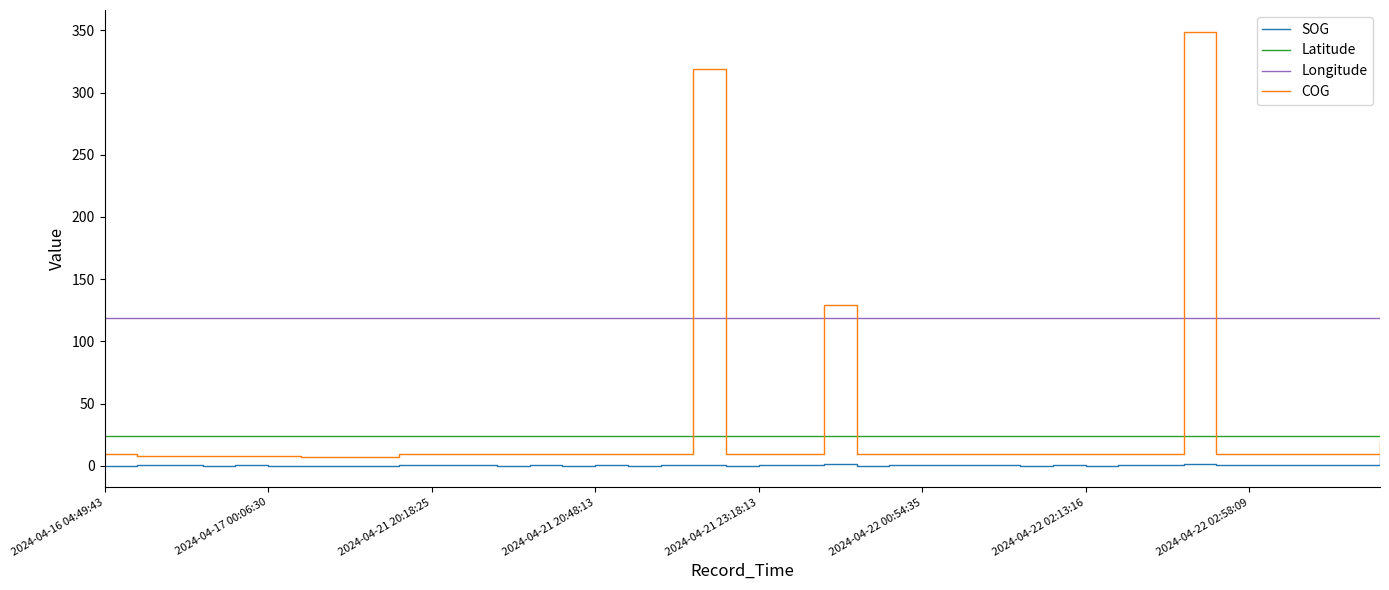

What is the greatest value displayed?

349.0